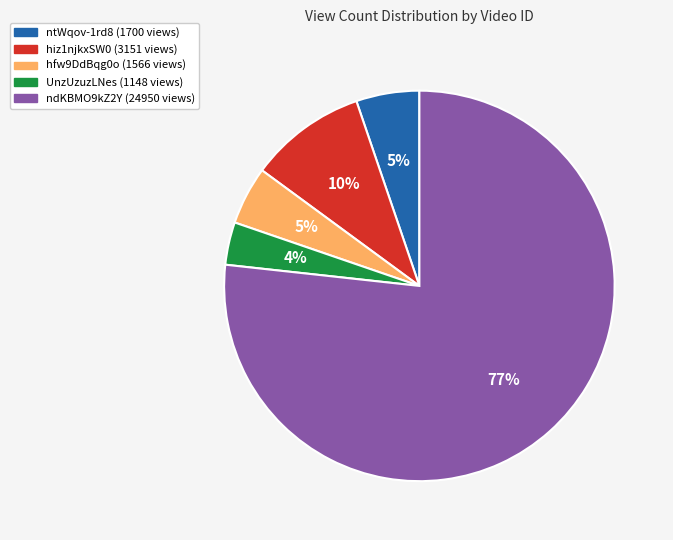

Does any single category account for the majority?

Yes